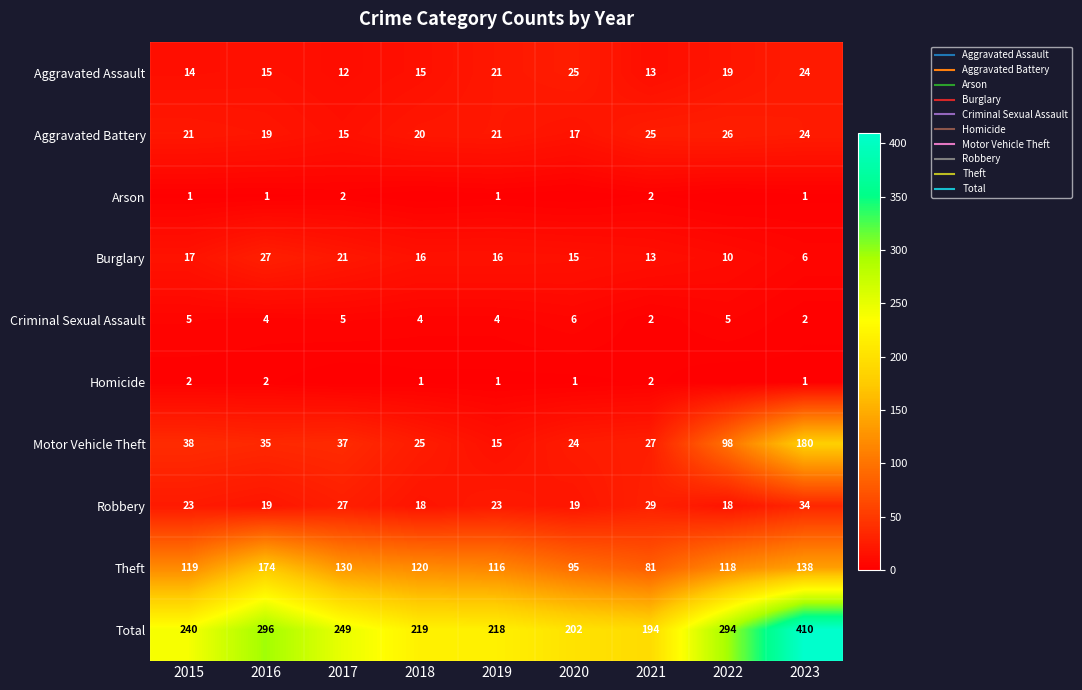

What is the difference between the Theft values at 2020 and 2017?

35